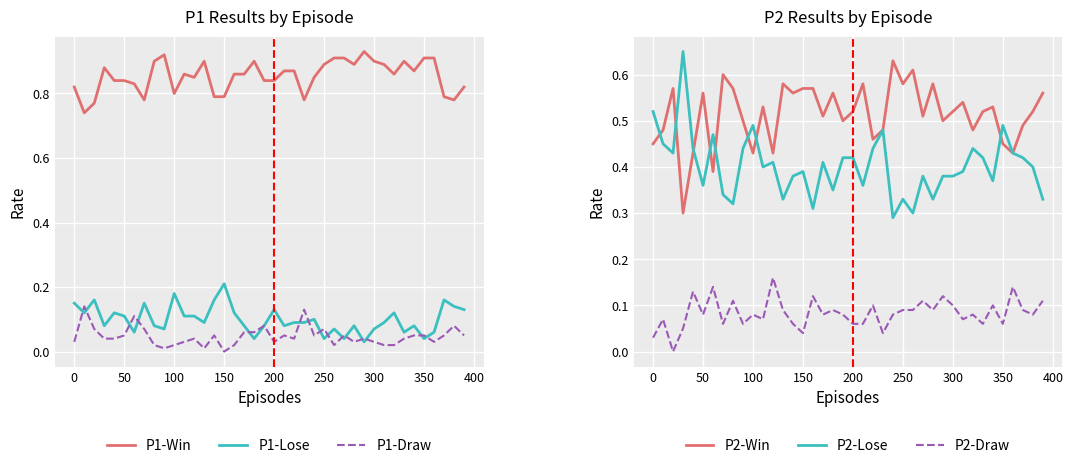

True or false: P1-Win and P1-Draw cross at least once.

False